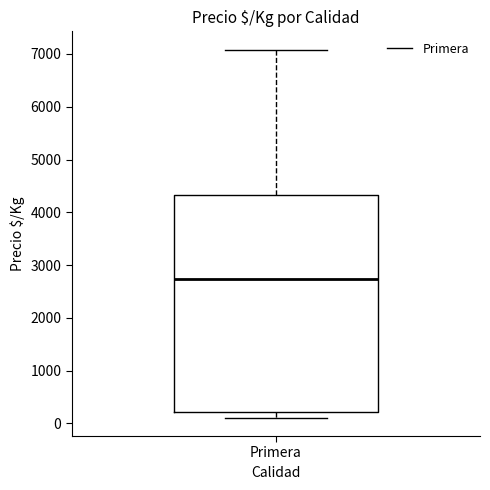

Read this box plot against the y-axis: the position of the median line, the range covered by the box, and the ends of both whiskers. The values are not printed on the chart, so give them approximately, as read against the axis.

median 2700, box 200 to 4300, whiskers 100 to 7100